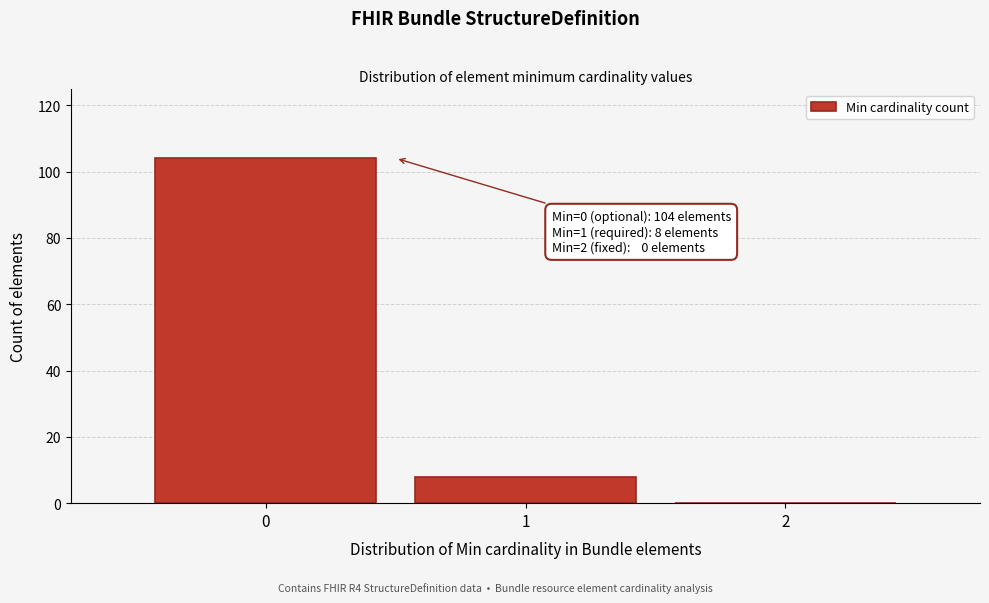

Over which range of the x-axis is the bar tallest?

-0.5 to 0.5